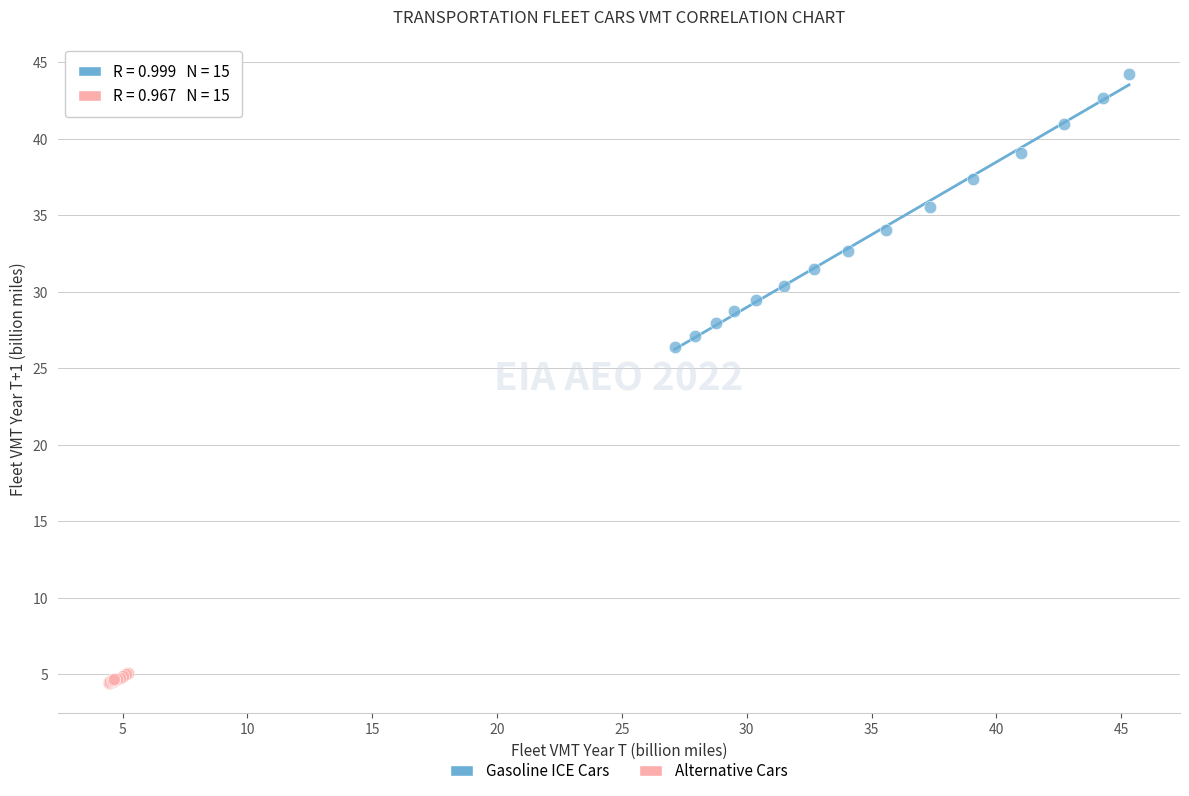

Which series reaches the minimum Y coordinate?

Alternative Cars